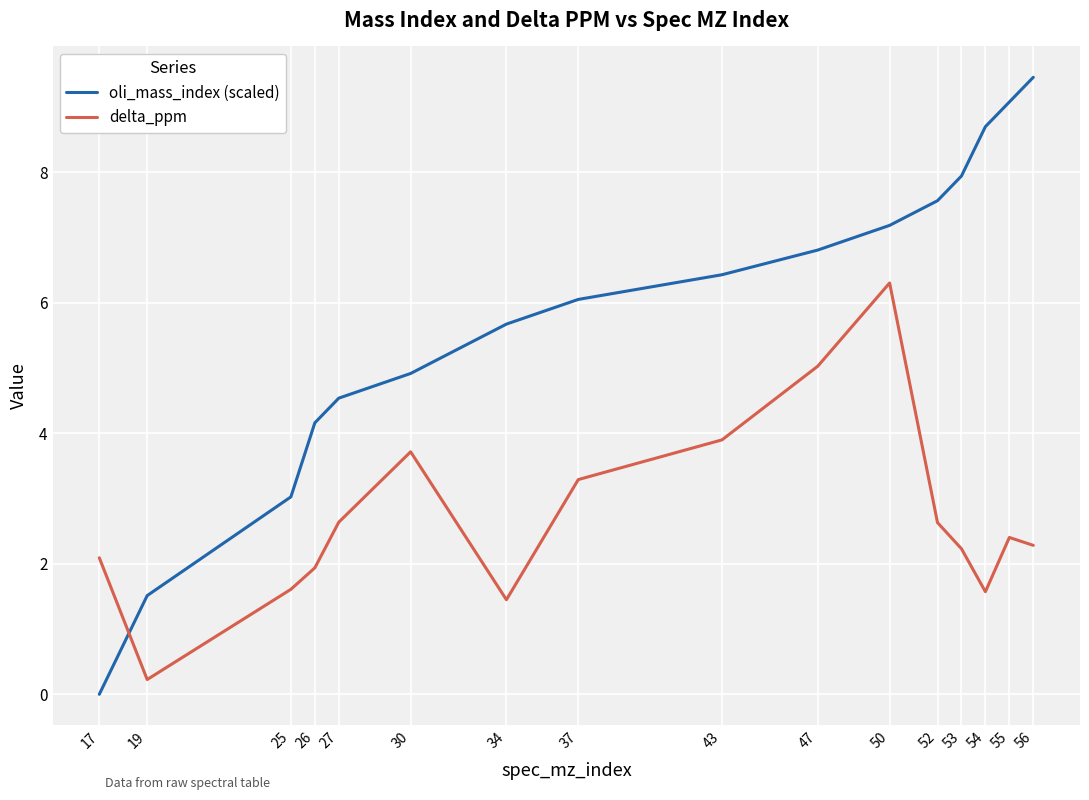

Rank the categories by oli_mass_index (scaled) value from lowest to highest.

17, 19, 25, 26, 27, 30, 34, 37, 43, 47, 50, 52, 53, 54, 55, 56